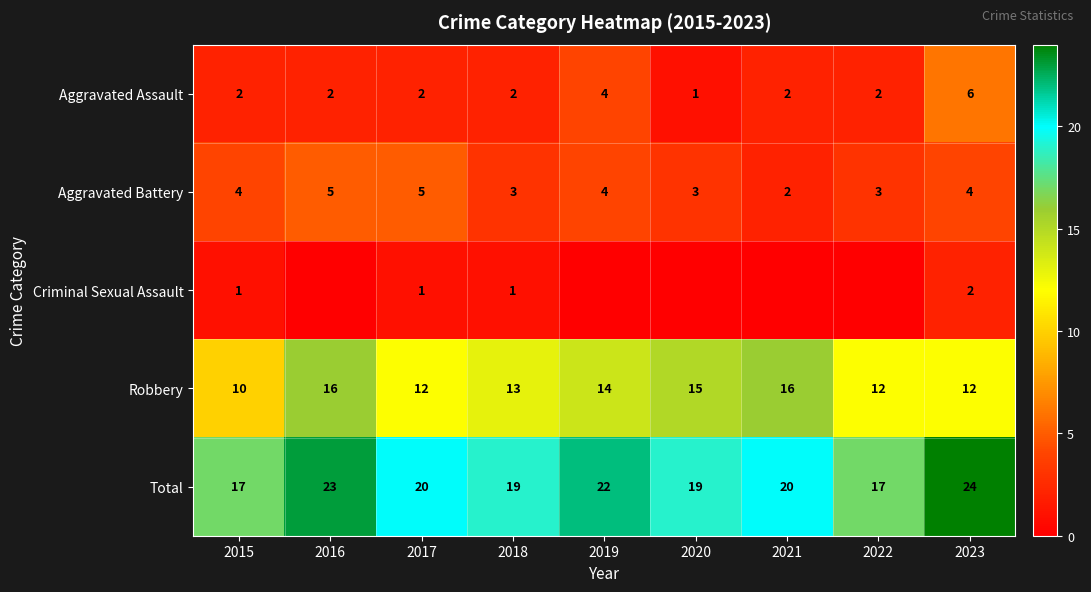

At 2023, list the series in order from largest to smallest.

Total, Robbery, Aggravated Assault, Aggravated Battery, Criminal Sexual Assault